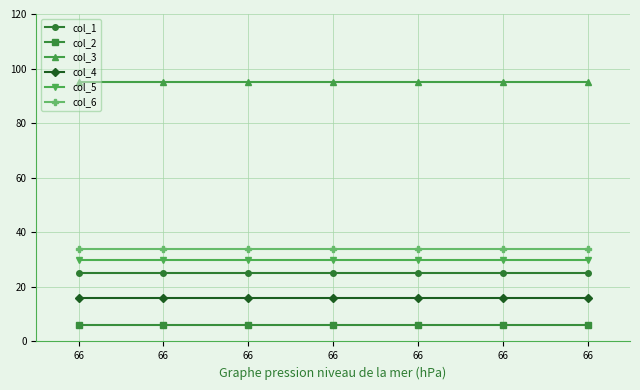

True or false: col_4 and col_3 intersect in this chart.

False